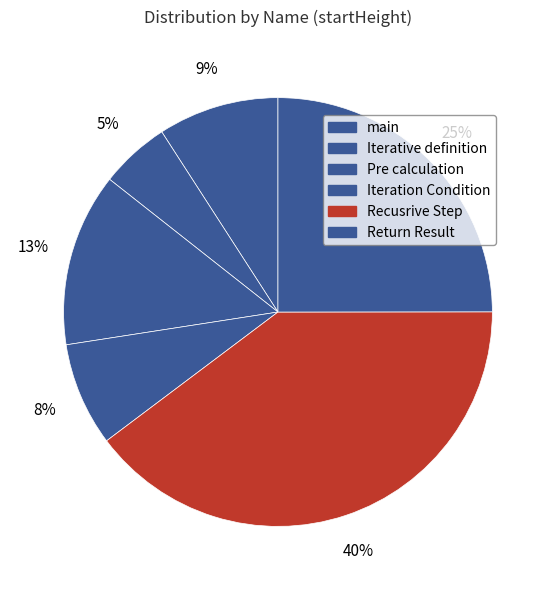

How many slices are in this pie chart?

6